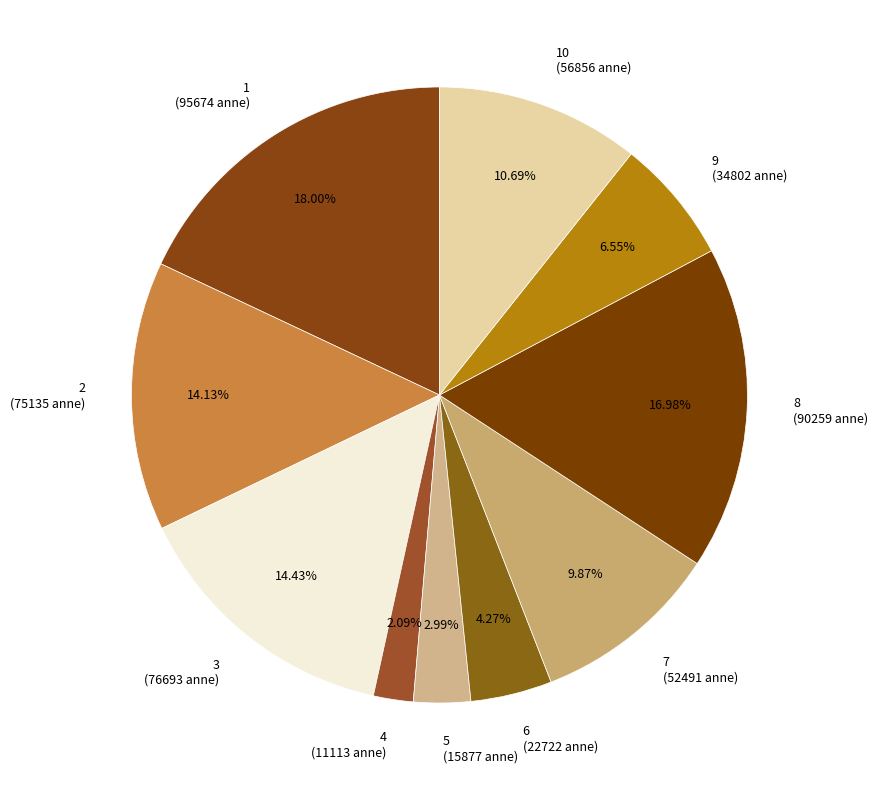

What is the largest slice in the pie chart?

1 (95674 anne)